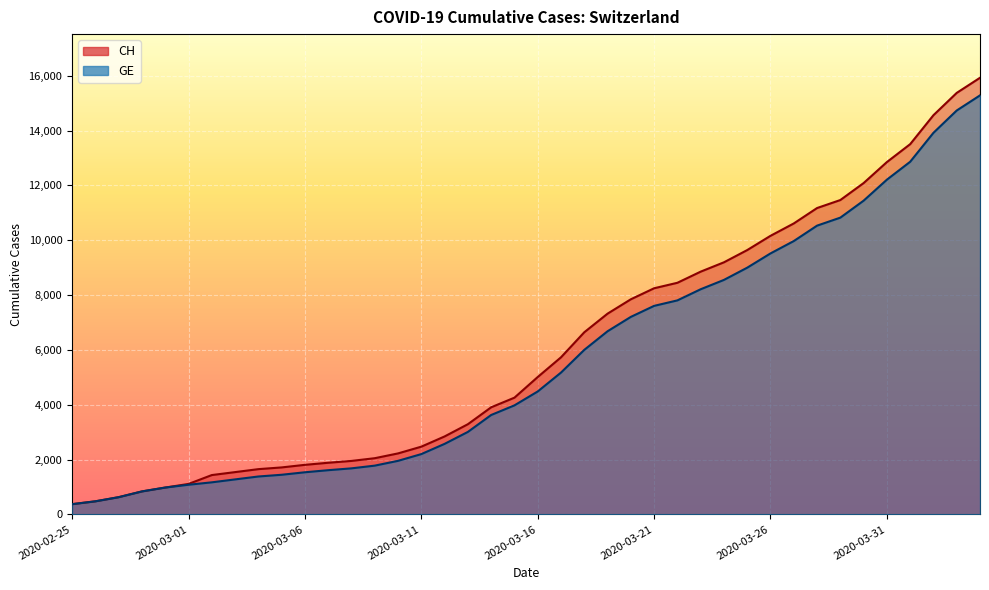

At which label does CH first exceed 5012?

2020-03-17